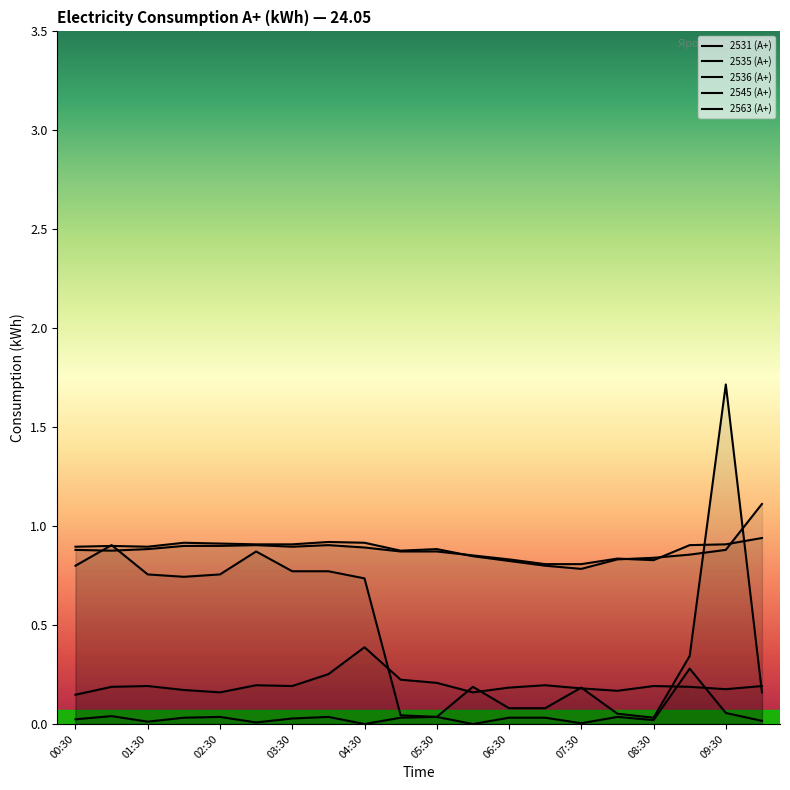

What is the difference between the second highest and minimum values in the 2531 (А+) series?

0.1